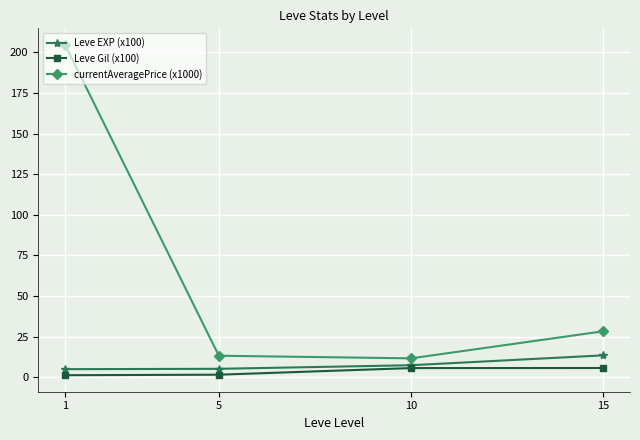

The value of currentAveragePrice (x1000) at 1 is 204.6. True or false?

True